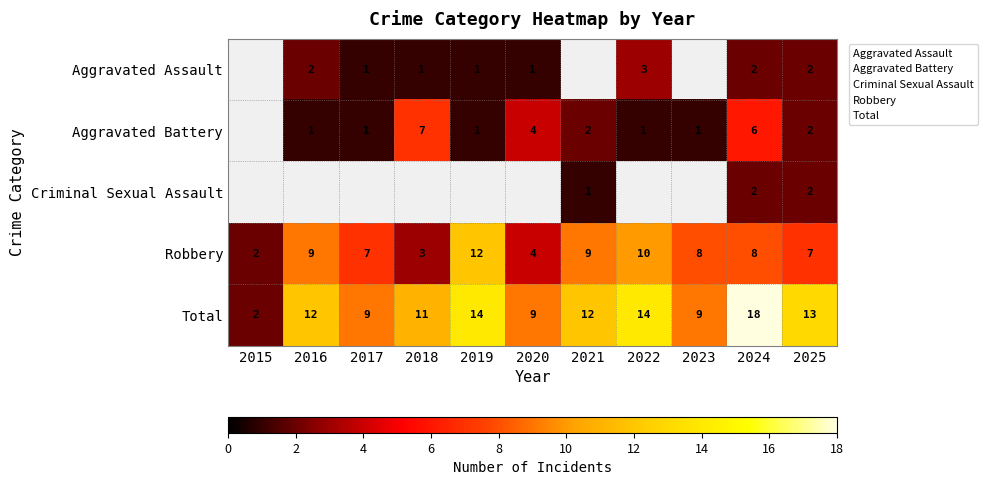

Which has a higher value, 2021 or 2022?

2022